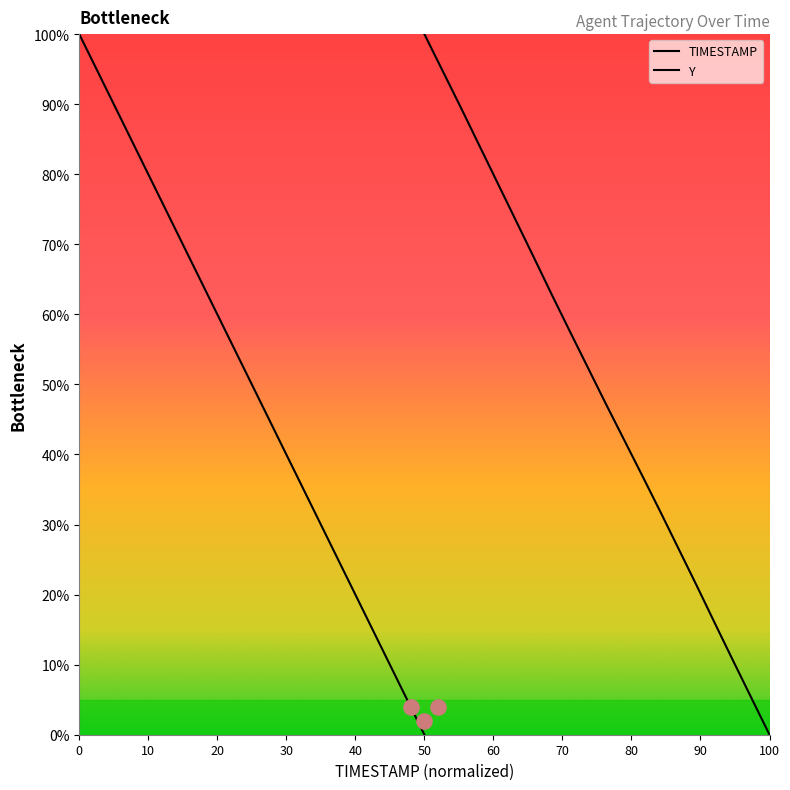

Which series contains the highest Y value?

TIMESTAMP